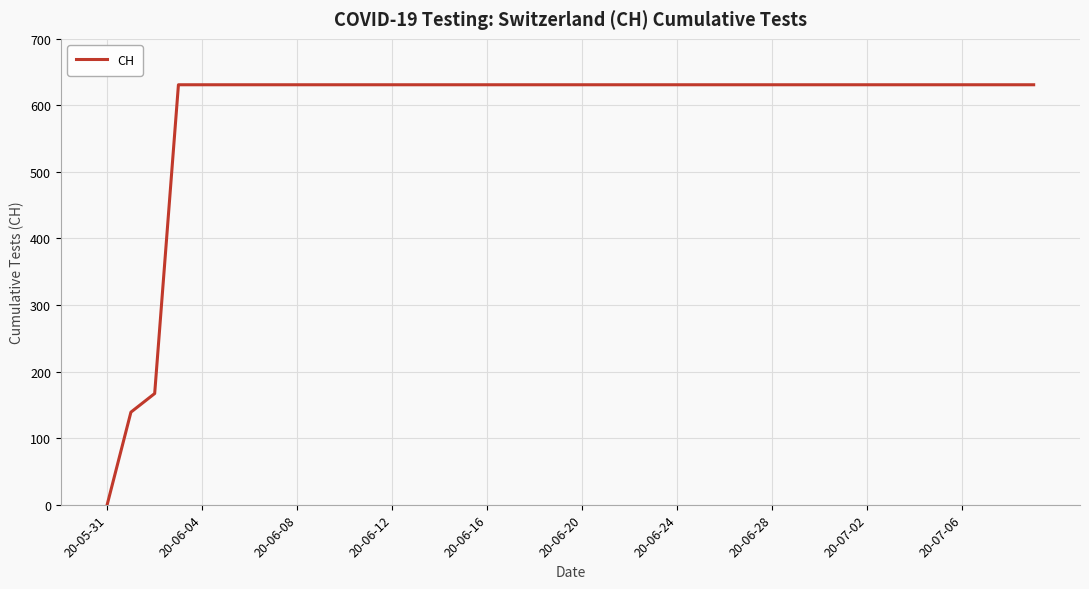

What is the difference between the maximum and minimum values?

631